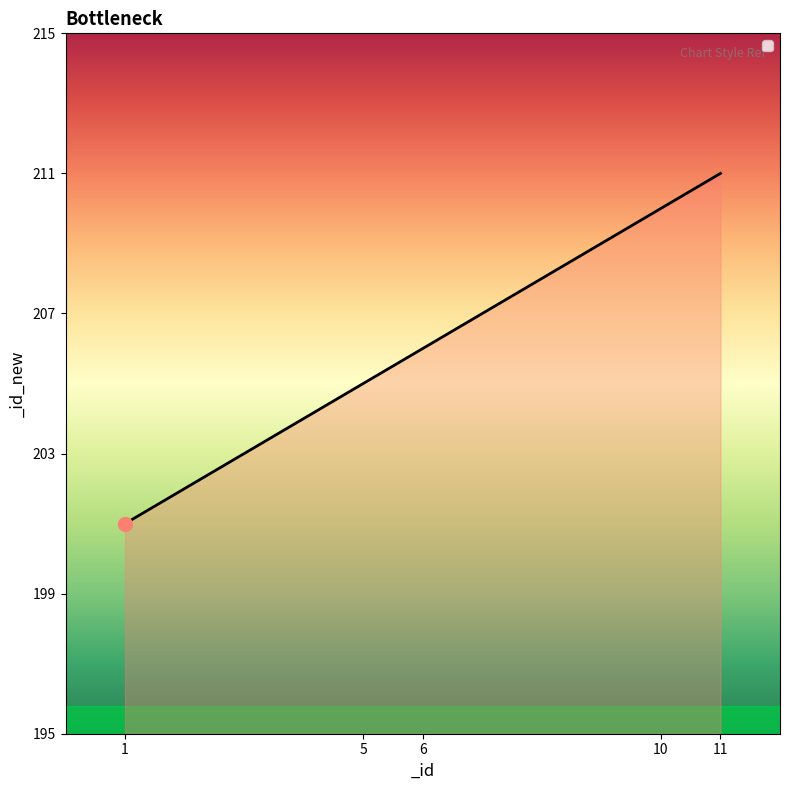

Which label corresponds to the smallest value in the chart?

1